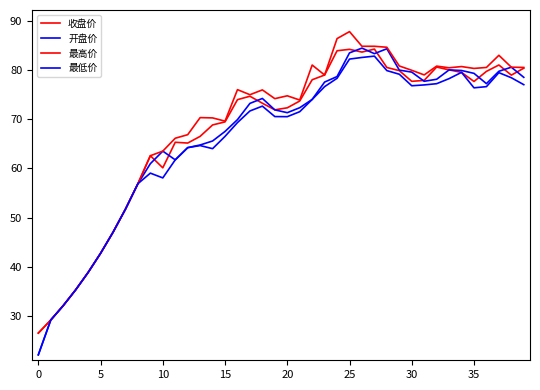

Does the chart display data point markers on the line(s)?

No